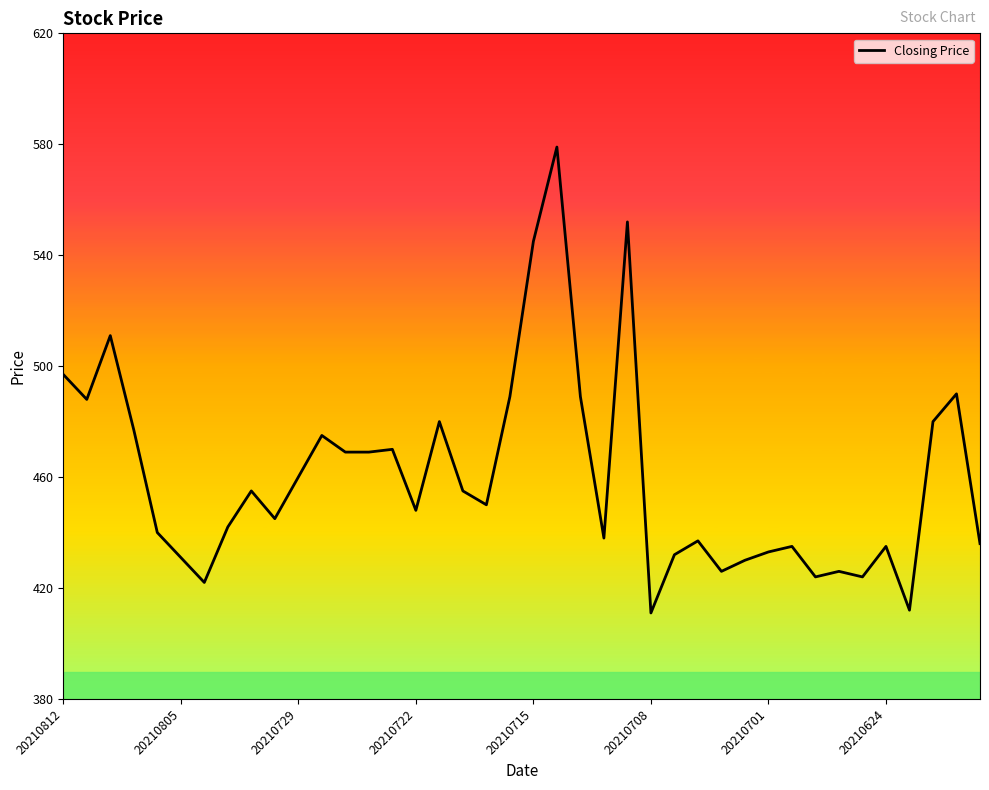

What is the difference between the maximum and minimum values?

168